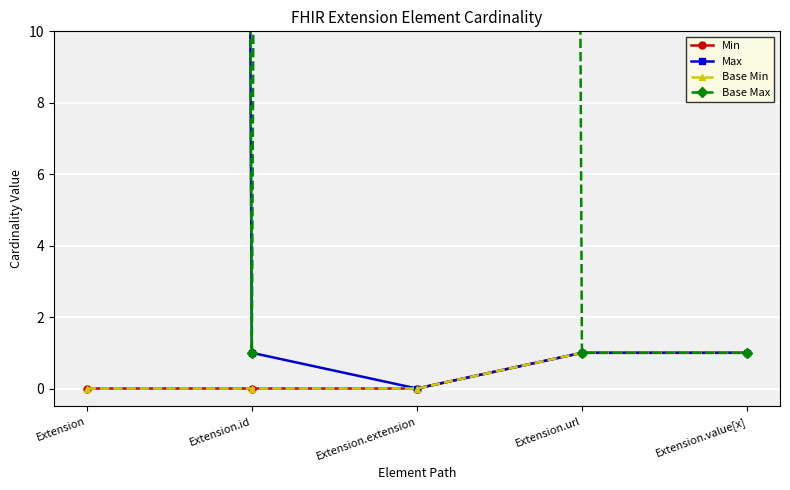

How many data points does each series have?

5